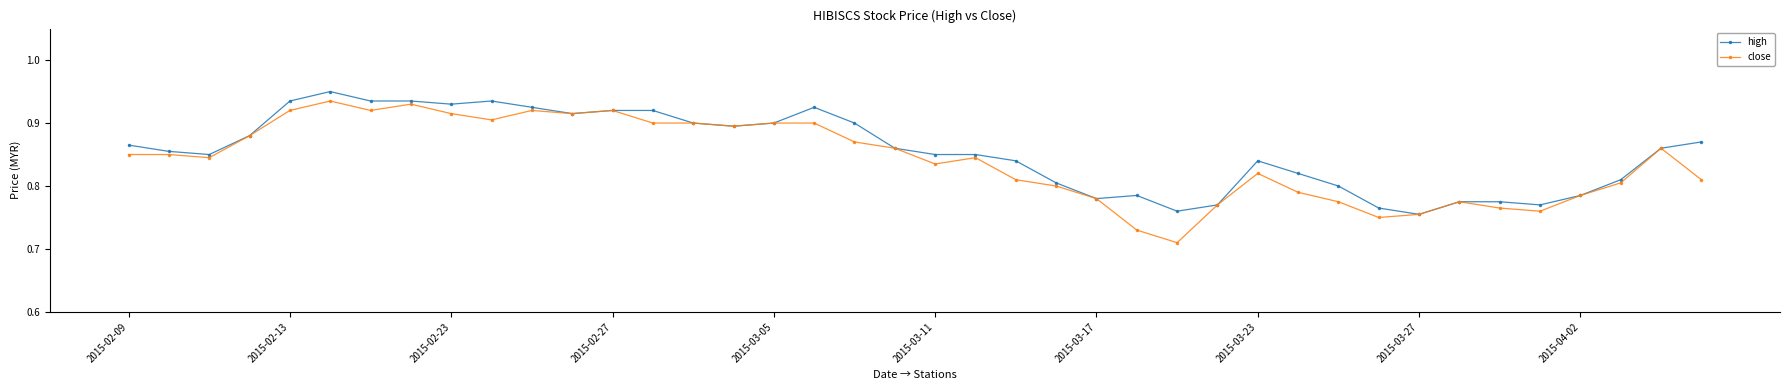

Does the chart display data point markers on the line(s)?

Yes